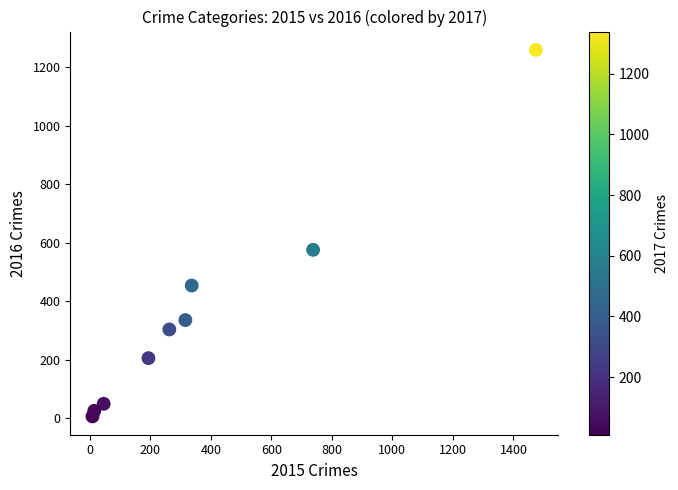

What Y value in the scatter plot is closest to 633?

576